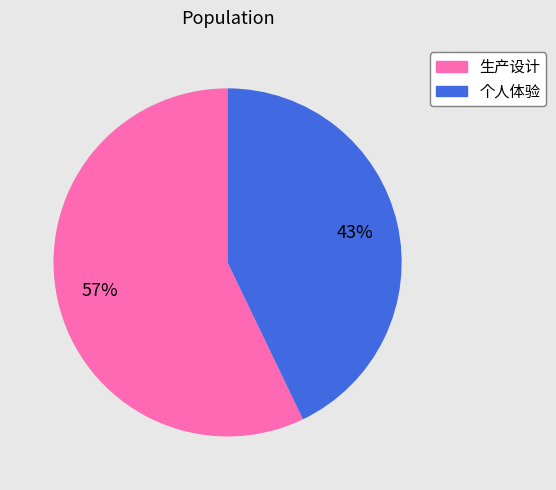

How many slices are in this pie chart?

2